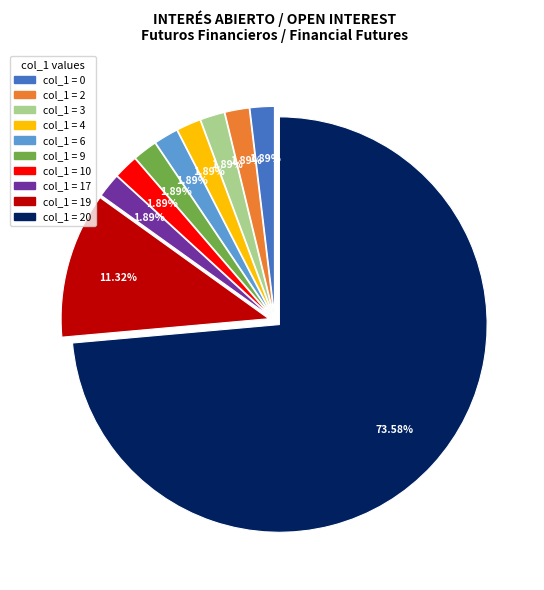

Does col_1 = 2 represent more than half of the total?

No